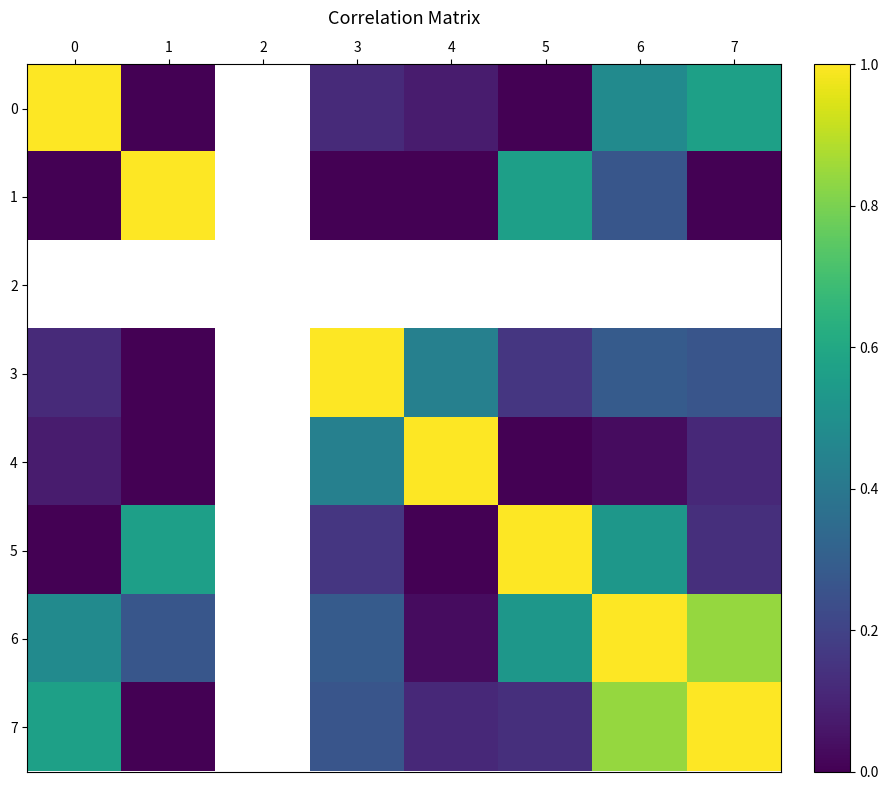

Count the number of data series in this chart.

8